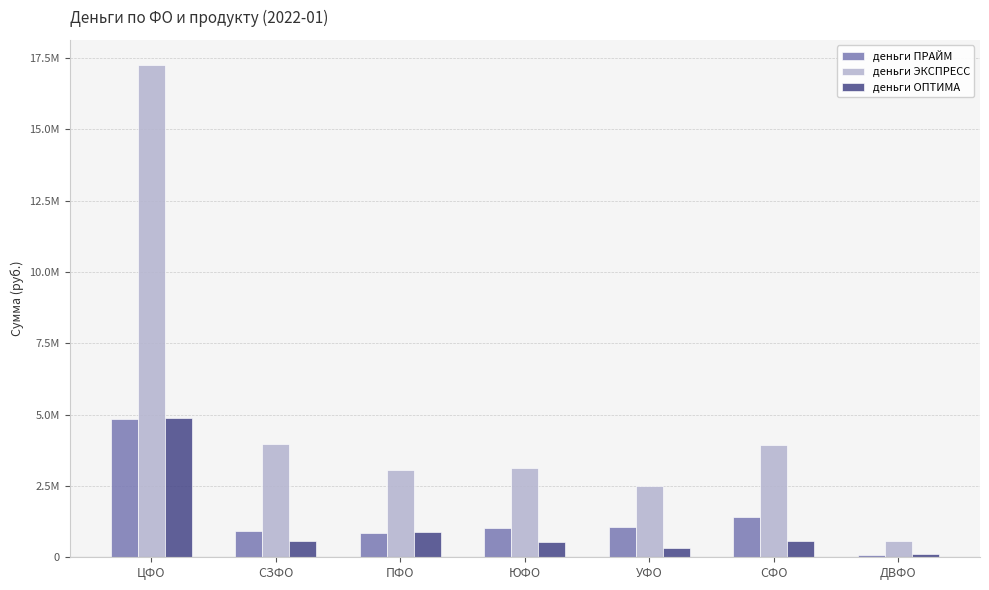

Is the value of деньги ПРАЙМ at СФО greater than the value of деньги ОПТИМА at СЗФО?

Yes